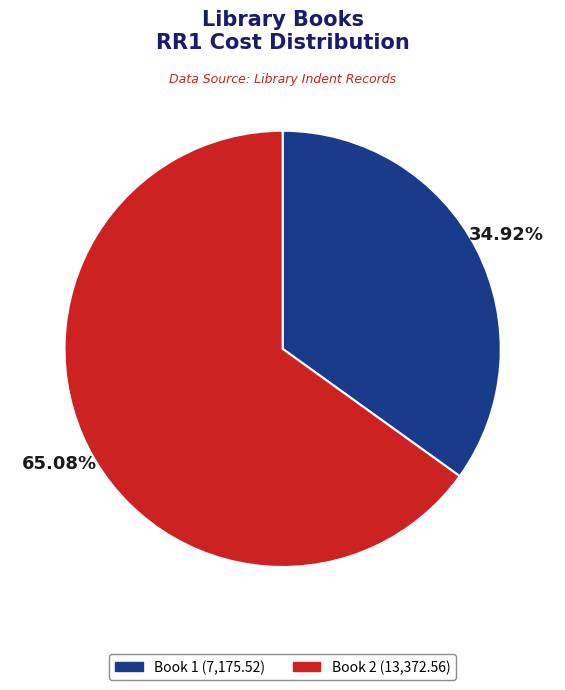

Is it true that Book 1 is 35% of the pie?

True